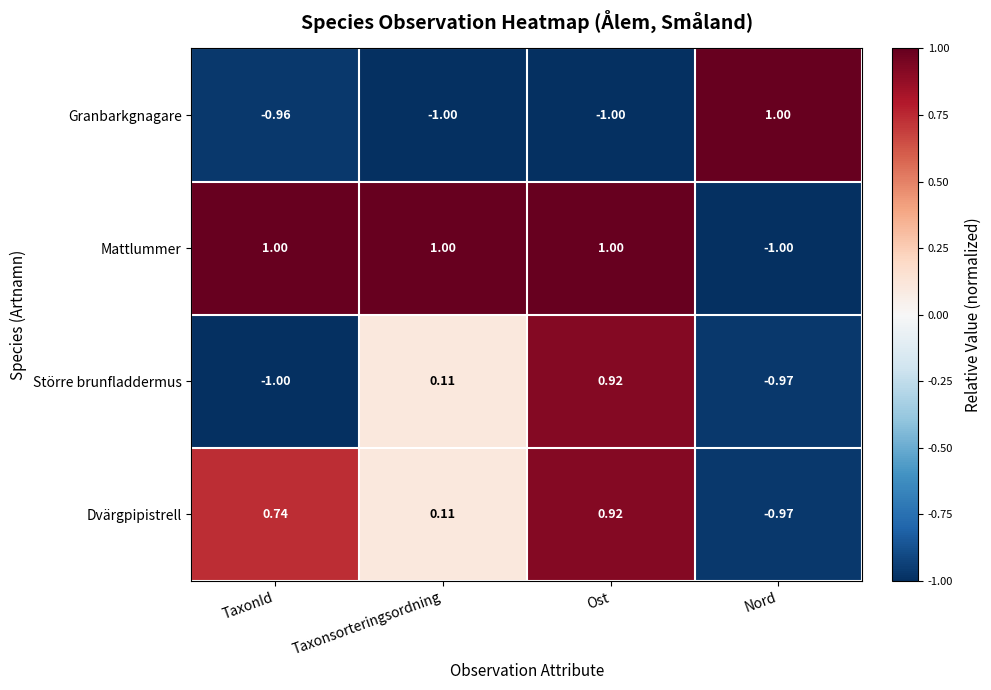

Between TaxonId and Ost, which series saw the biggest shift?

Större brunfladdermus